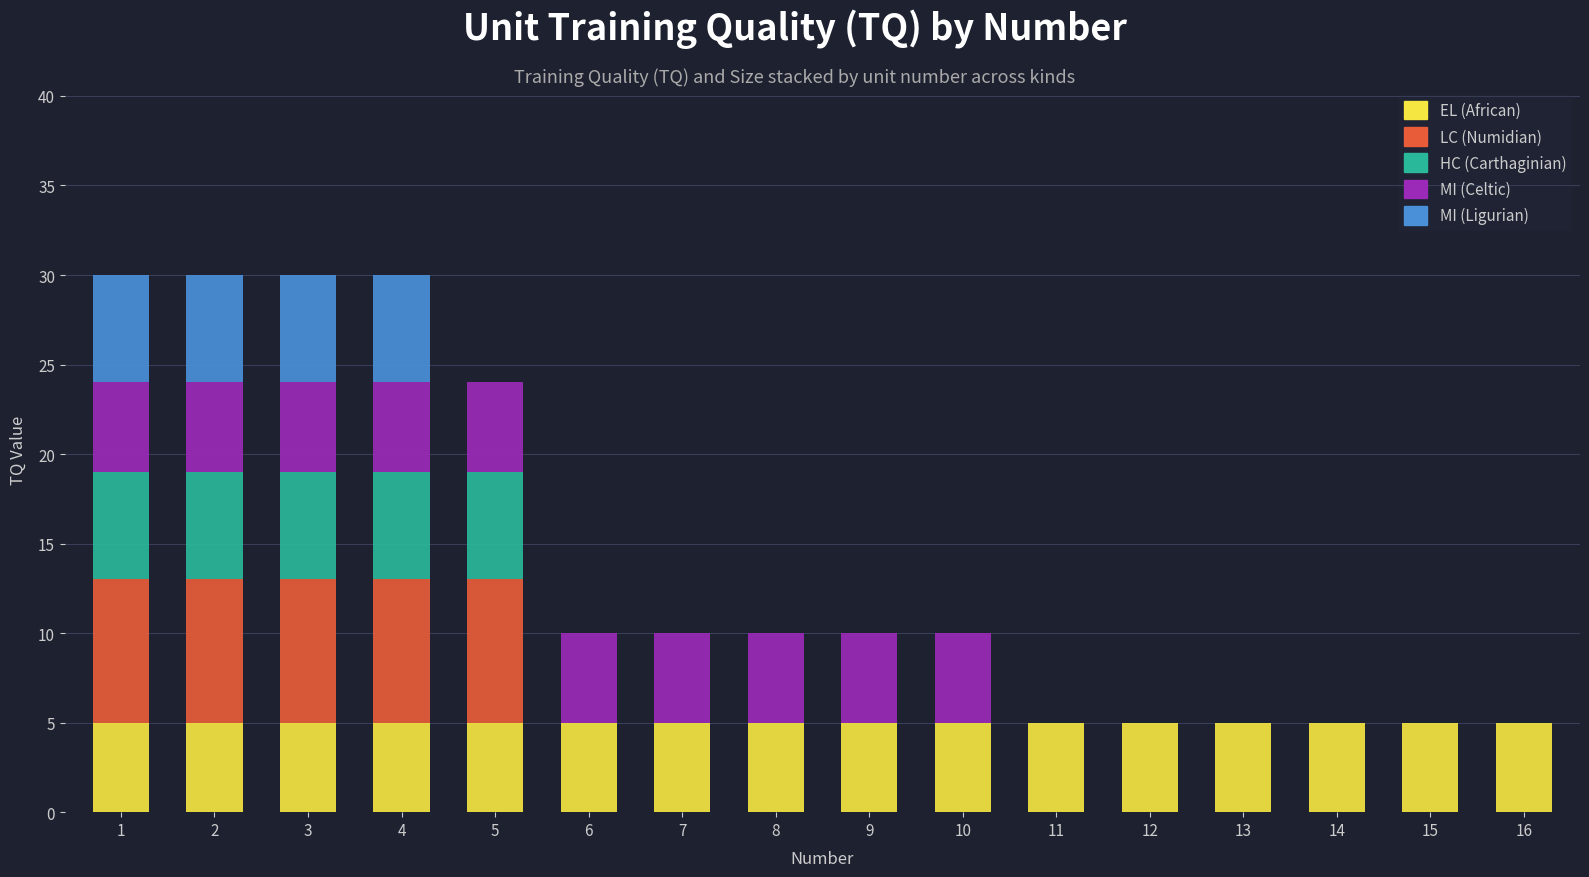

Is it true that EL (African) equals 5 at 10?

True